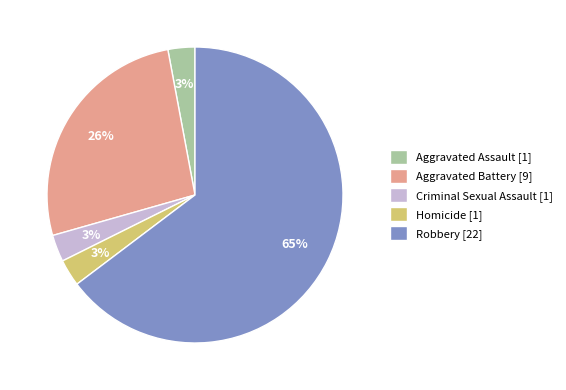

To the nearest percent, what portion does Aggravated Assault represent?

3%